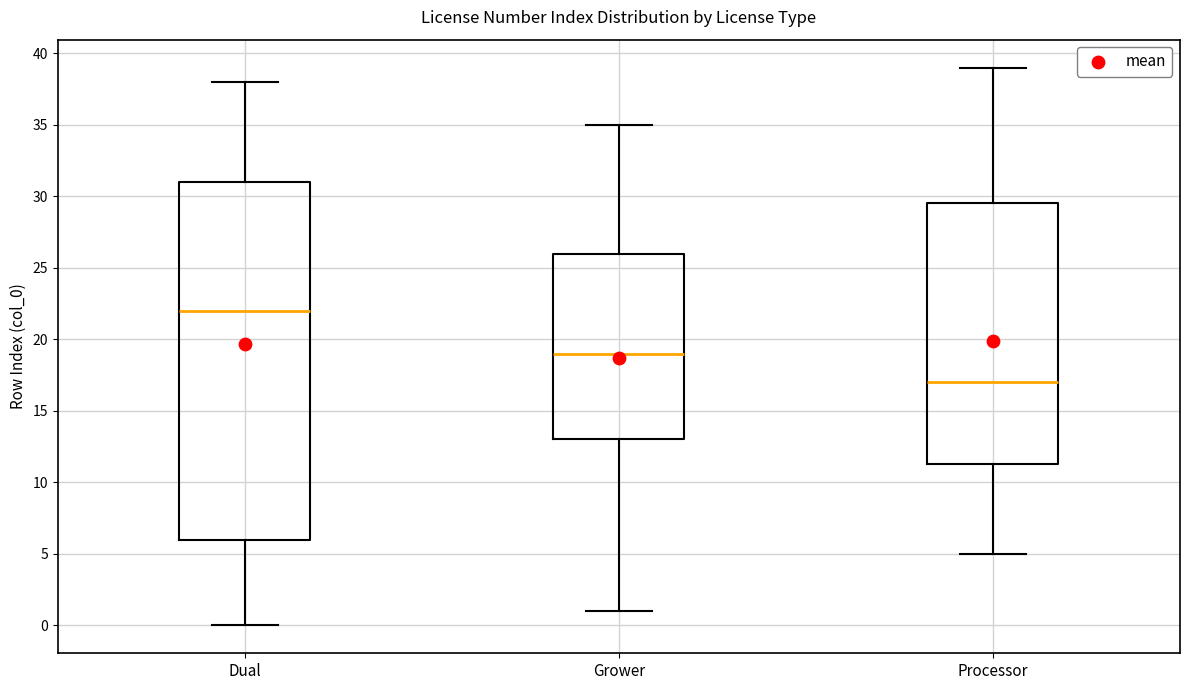

Which box's median line is the lowest?

Processor